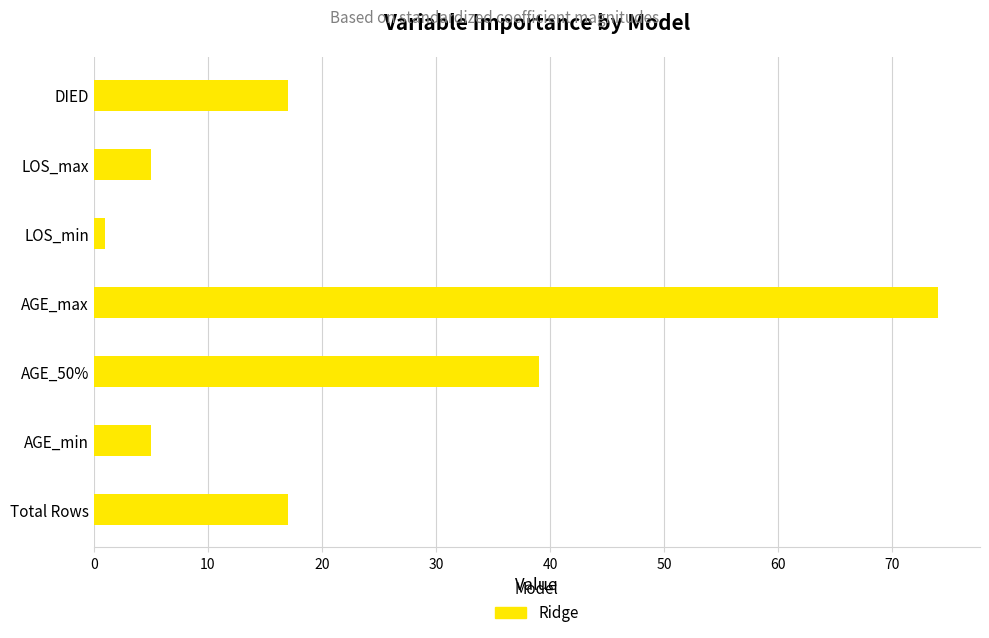

What is the change in value from AGE_50% to LOS_max?

-34